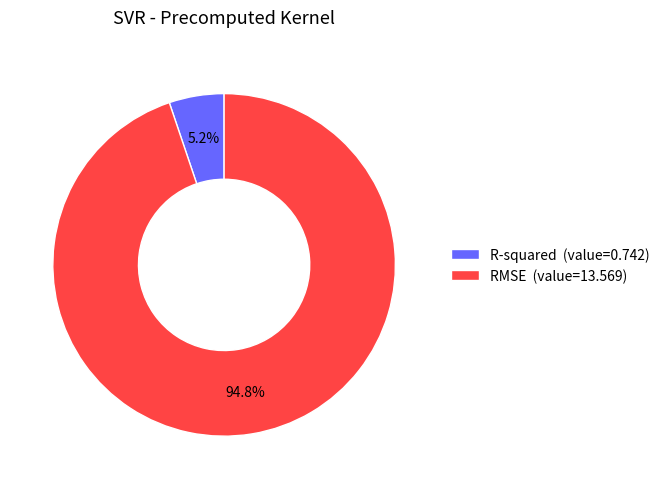

The R-squared slice represents 5% of the pie. True or false?

True